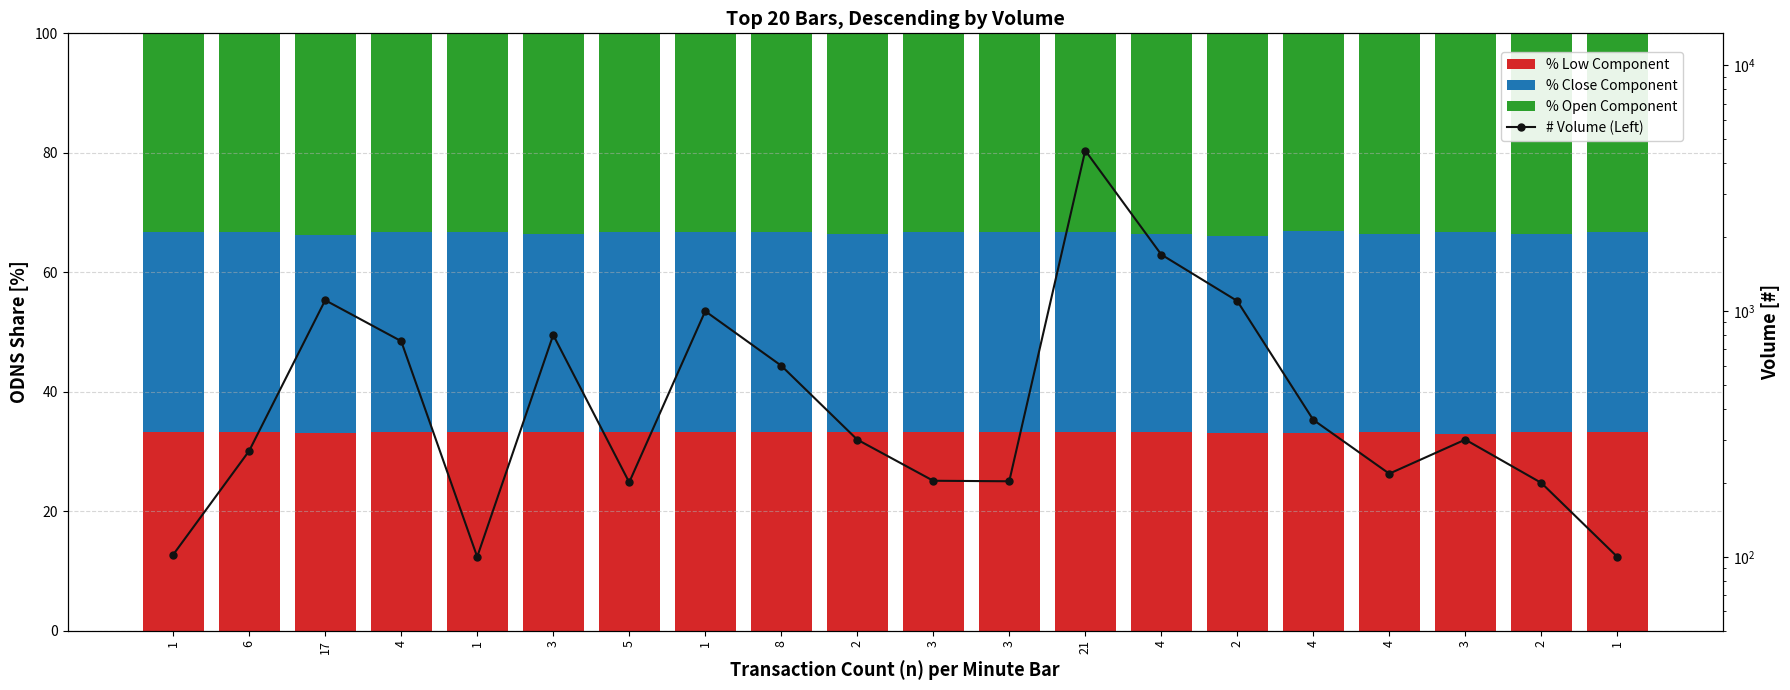

How many data points in % Low Component are less than 33?

1